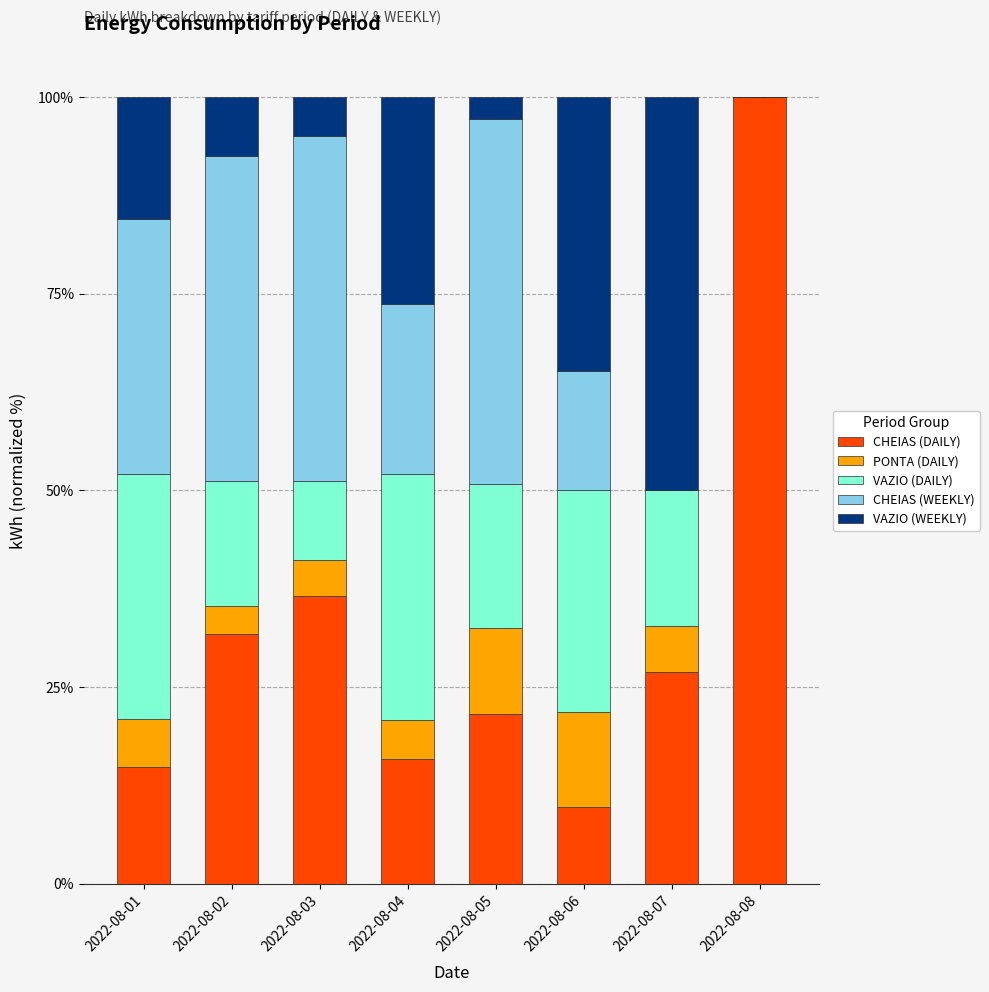

What is the total value across all series at 2022-08-08?

100.0